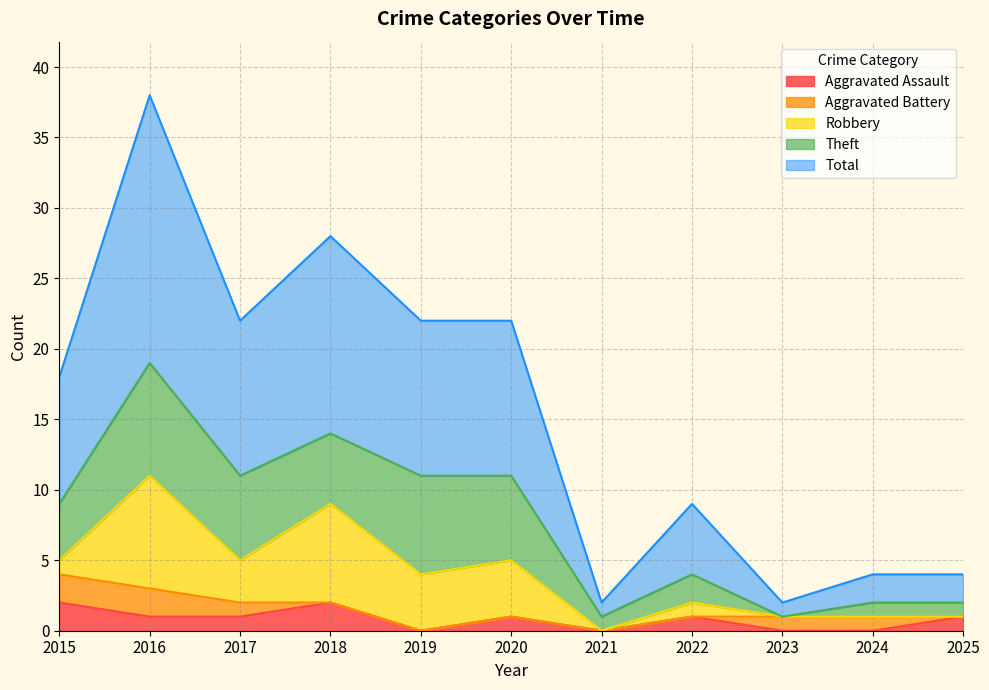

True or false: Theft and Robbery cross at least once.

True